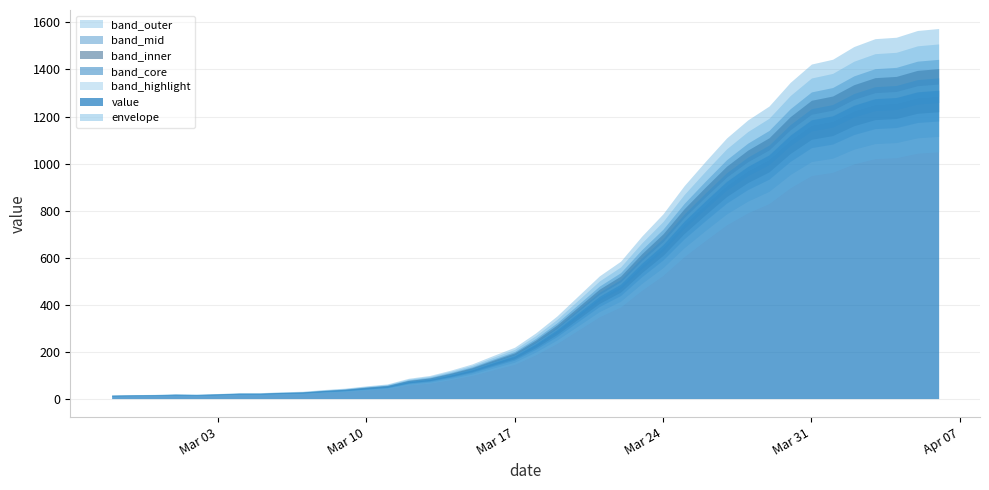

Which has a higher value, 2020-03-14 or 2020-04-01?

2020-04-01